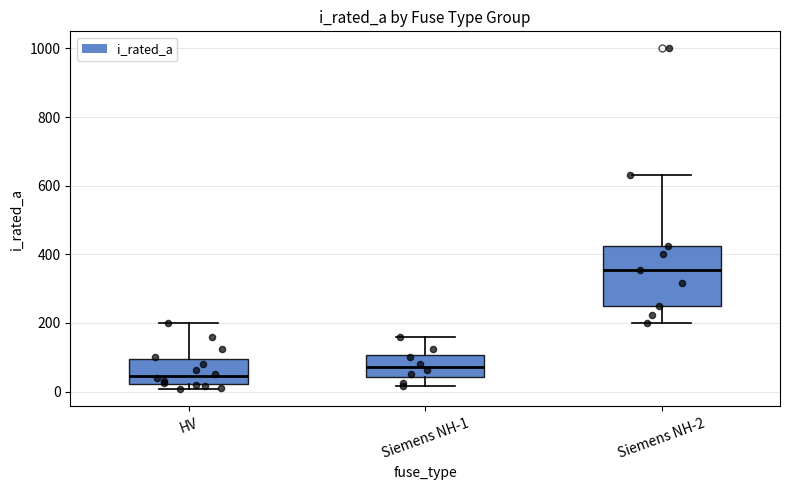

Reading left to right, transcribe this box plot: for each box, give where its median line is, the range the box spans, and where its two whiskers end, as read against the y-axis. The values are not printed on the chart, so give them approximately, as read against the axis.

HV: median 40, box 20 to 100, whiskers 0 to 200
Siemens NH-1: median 80, box 40 to 100, whiskers 20 to 160
Siemens NH-2: median 360, box 260 to 420, whiskers 200 to 640